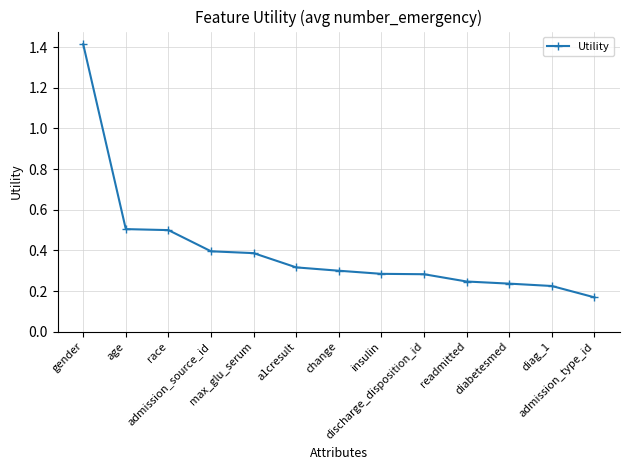

What is the change in value from age to readmitted?

-0.3